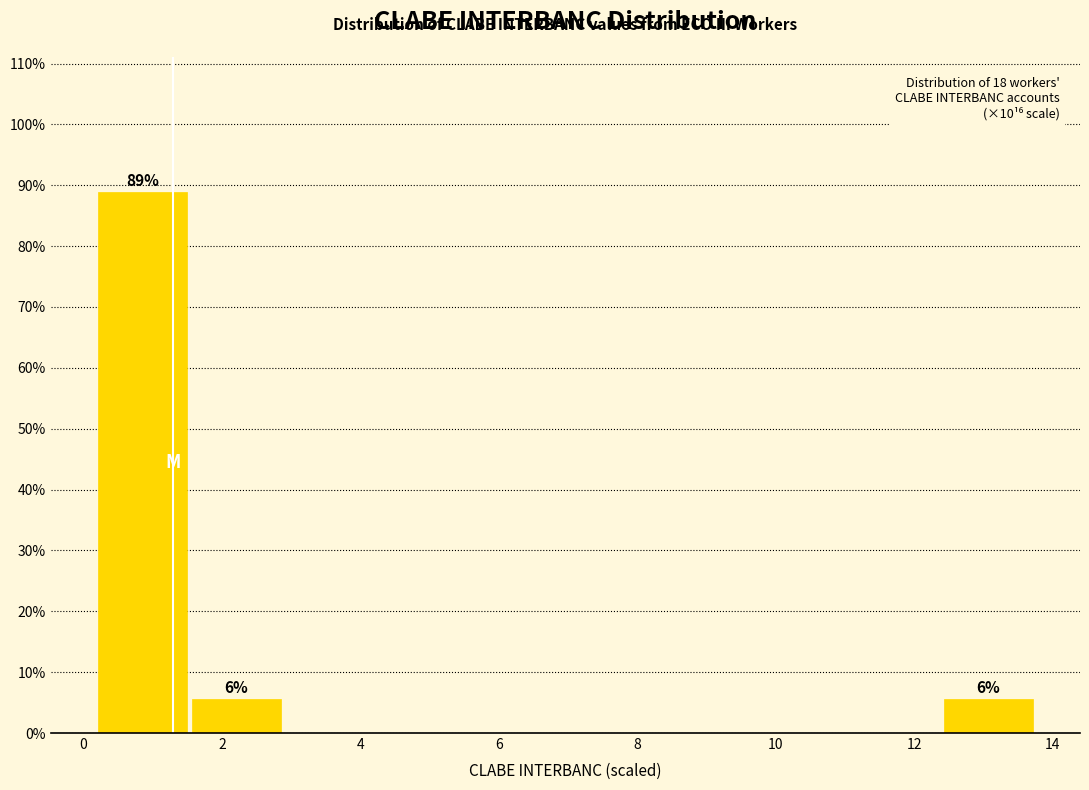

Which range on the x-axis has the tallest bar?

0.2 to 1.6